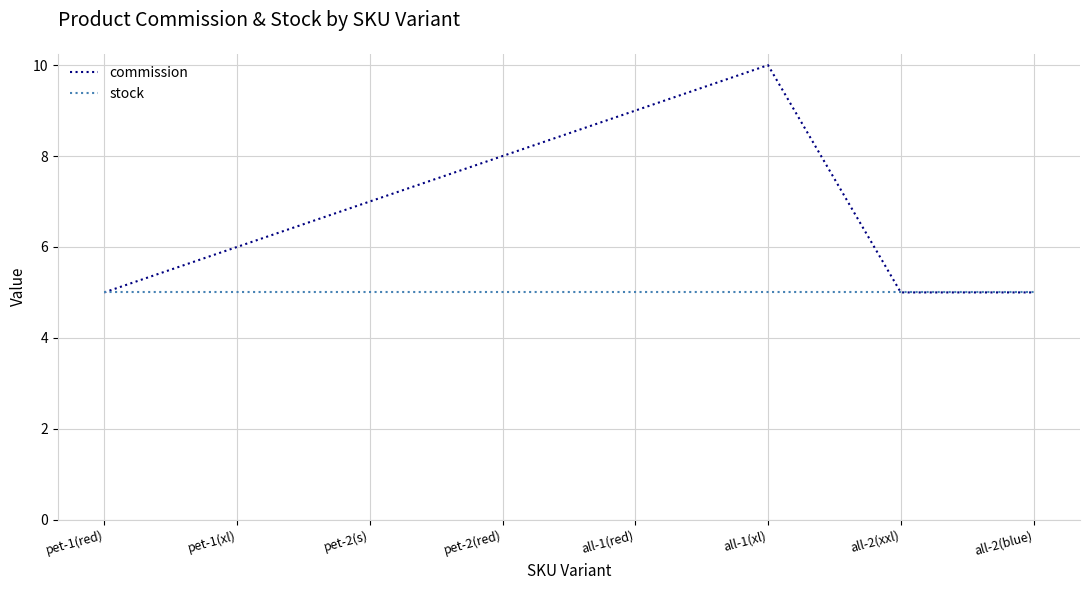

What is the average value of the stock series?

5